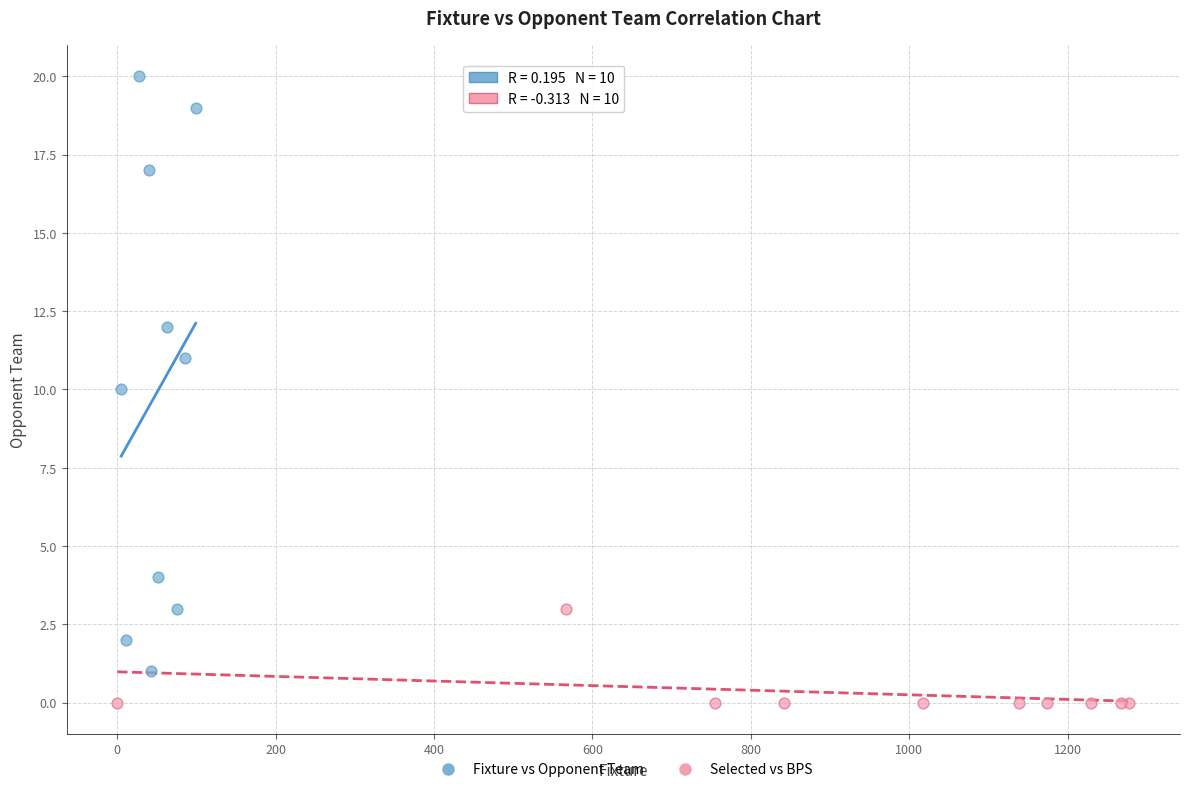

Which series has the largest Y range (max minus min)?

Fixture vs Opponent Team